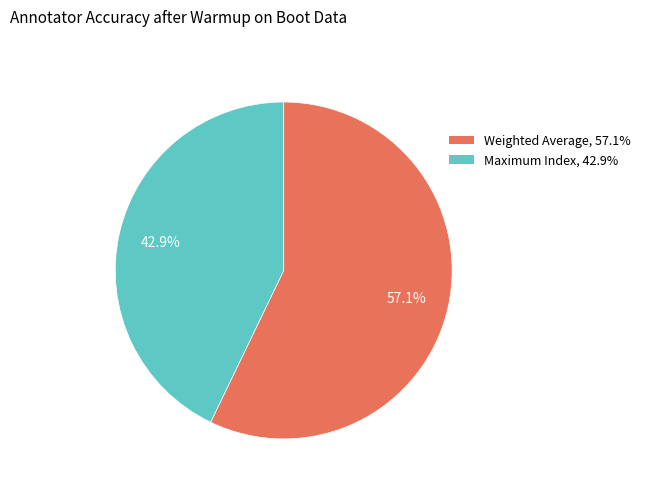

To the nearest percent, what is the difference between the largest and smallest slice percentages?

14%